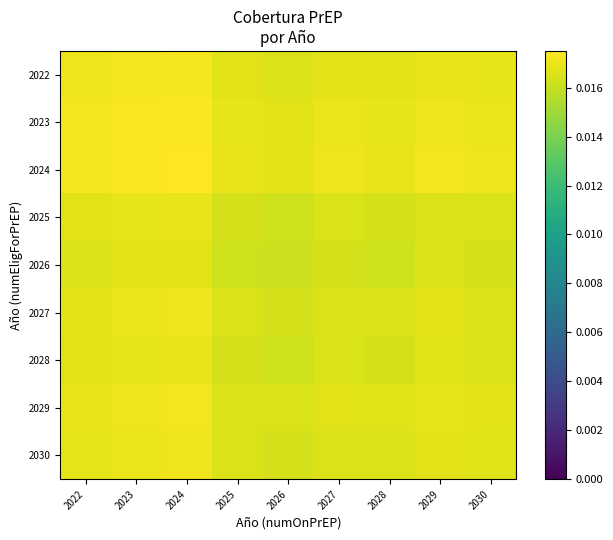

How many categories are shown in the chart?

9